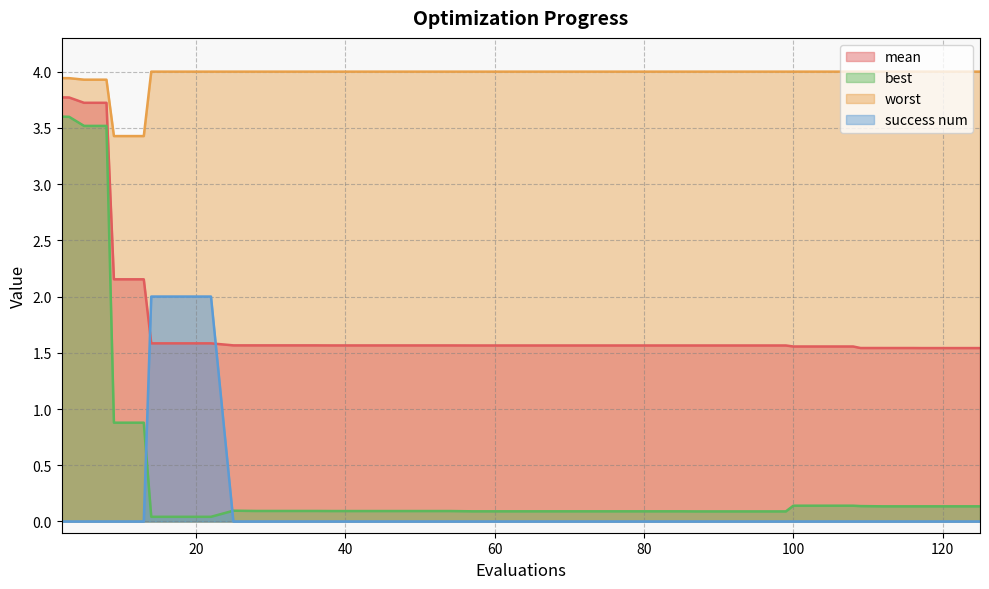

Is it true that success num equals 1.3 at 121?

False